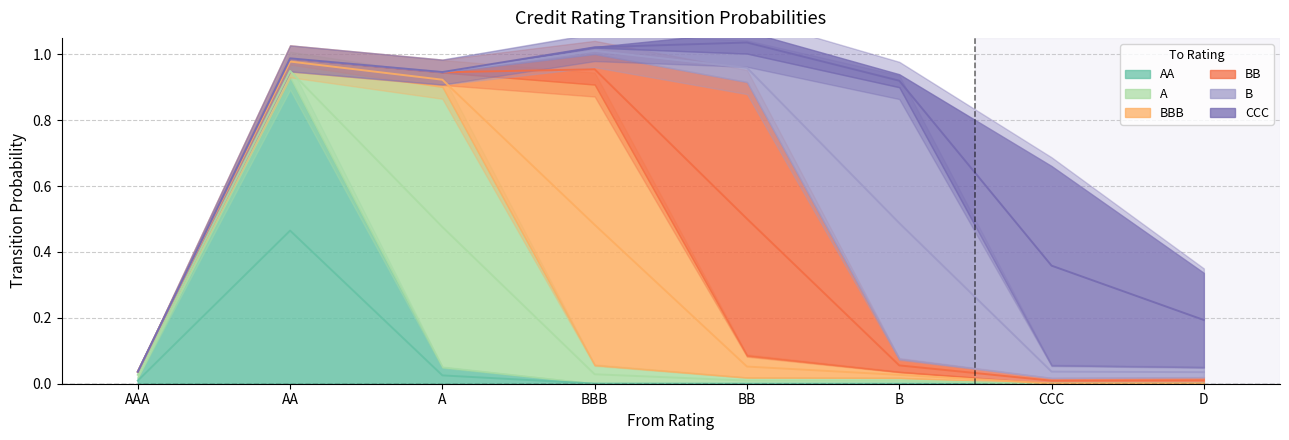

What is the difference between the maximum and minimum values in the BBB series?

0.9